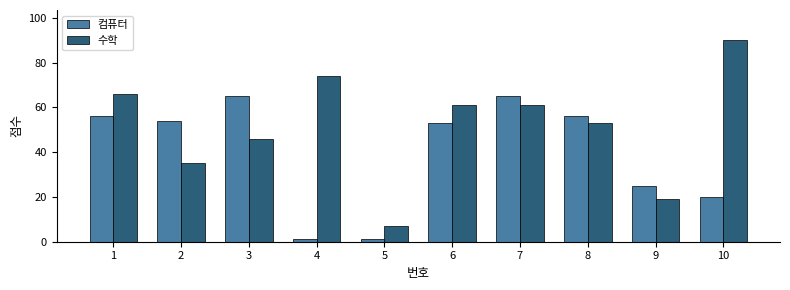

Rank the series at 9 from highest to lowest value.

컴퓨터, 수학